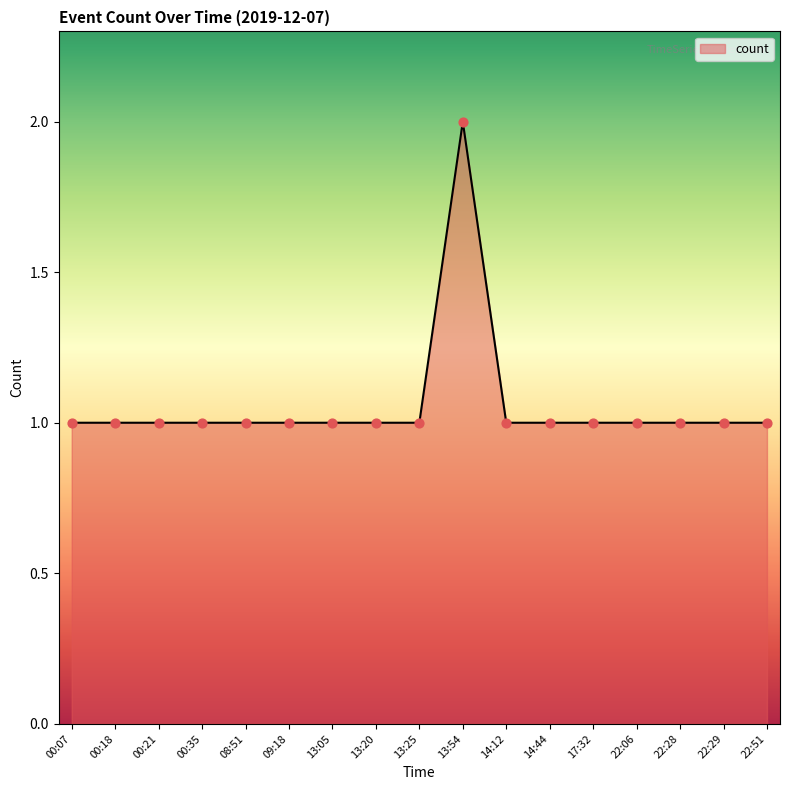

Approximately how many times larger is the value at 13:54 compared to 14:12?

2.0